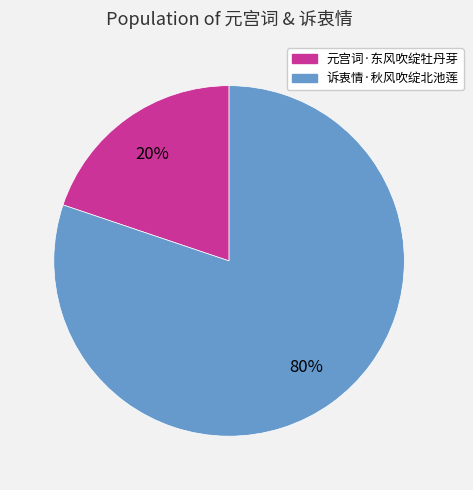

To the nearest percent, what is the difference between the largest and smallest slice percentages?

60%